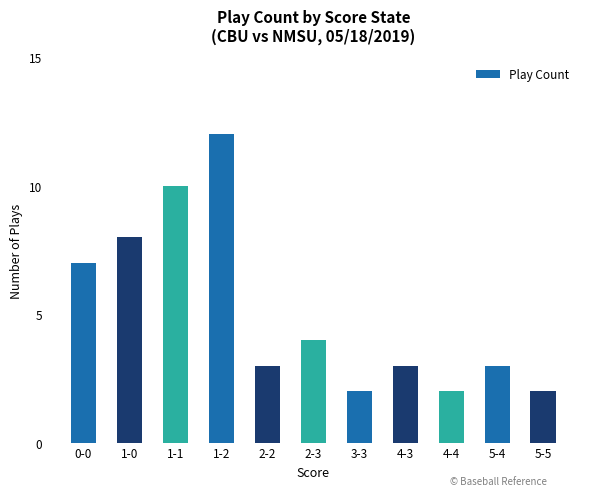

Reading right to left, what are all the values shown in this chart?

2	3	2	3	2	4	3	12	10	8	7